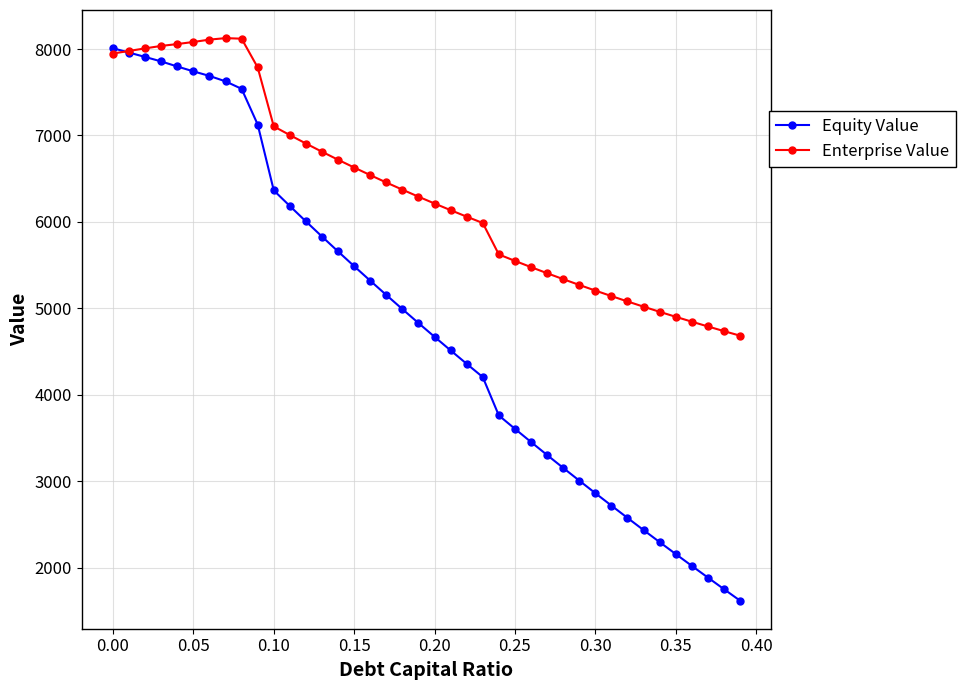

Which series has the widest spread of values?

Equity Value